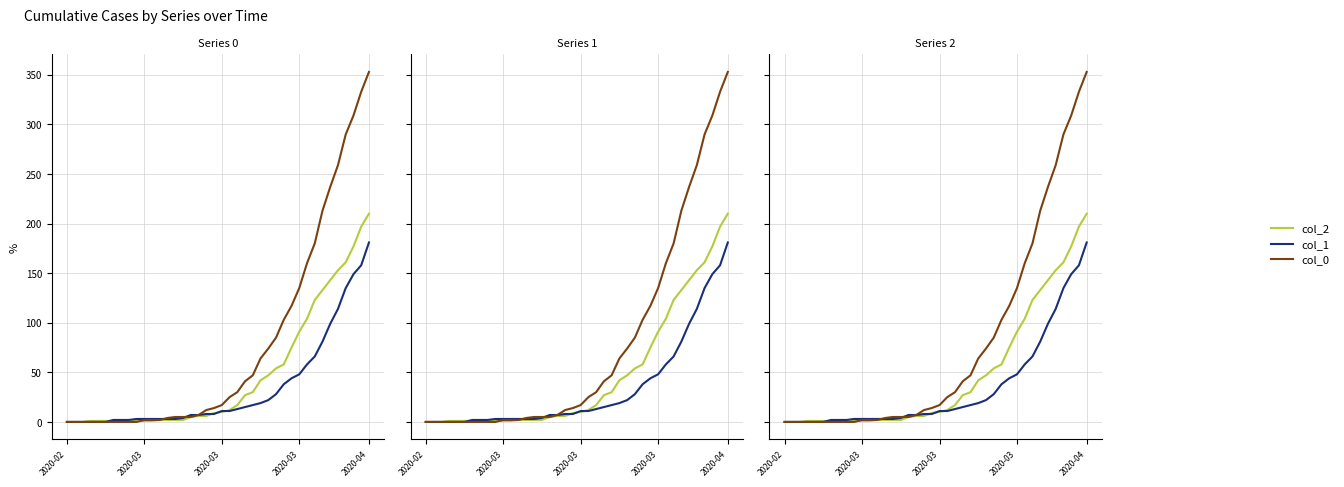

What is the approximate value of col_1 at 6?

2